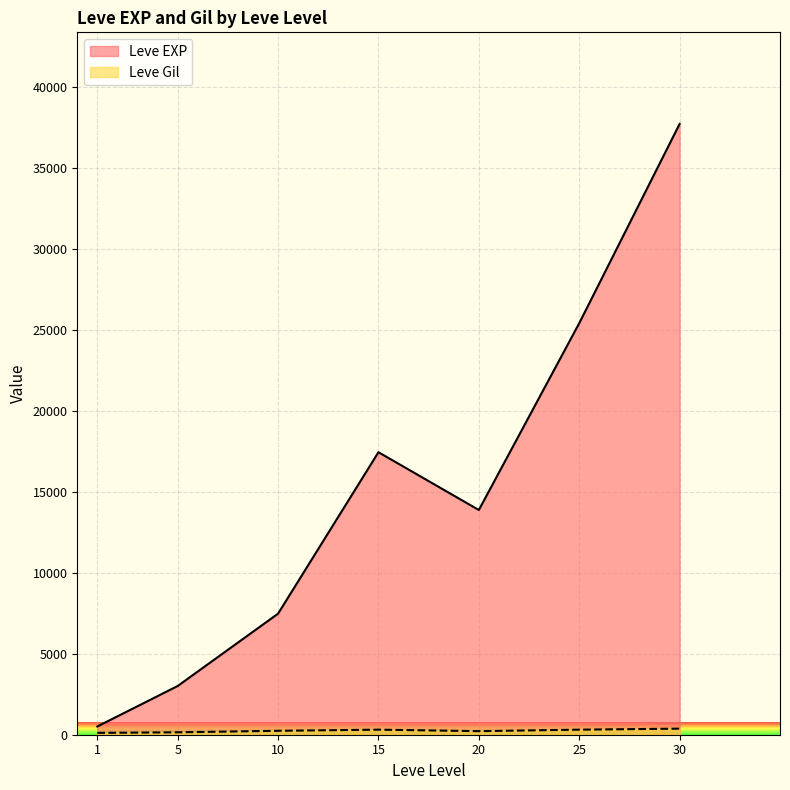

Which category has the highest value across all series?

30